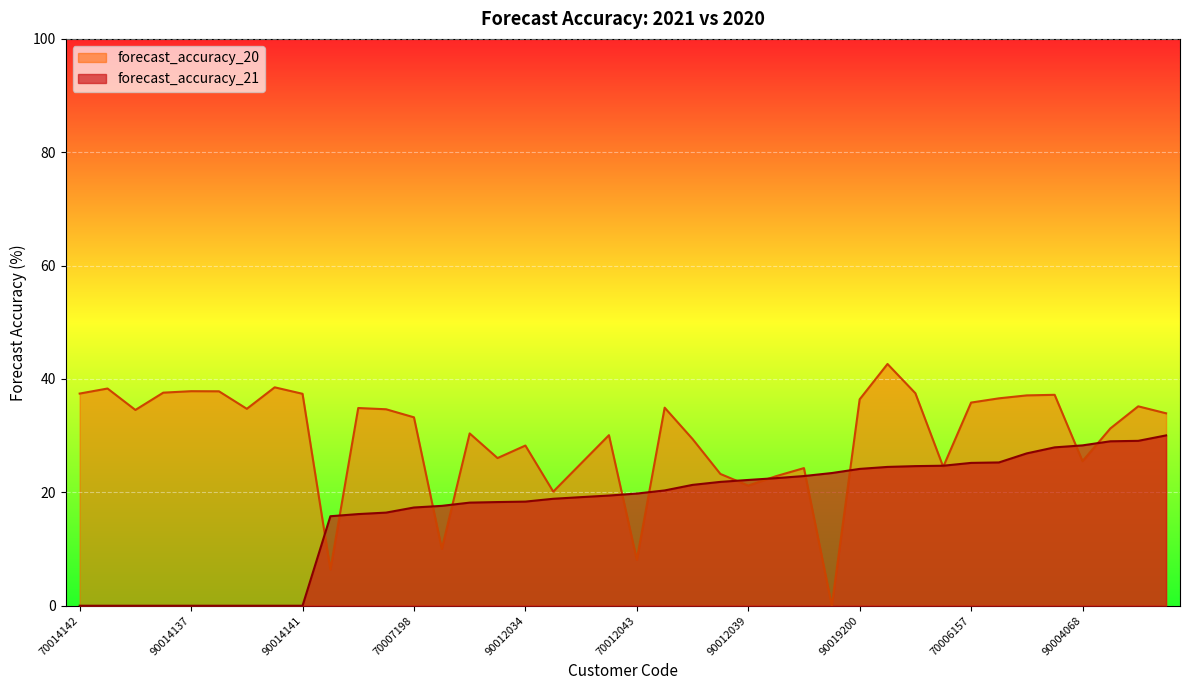

The value of forecast_accuracy_20 at 90019200 is 36.4. True or false?

True